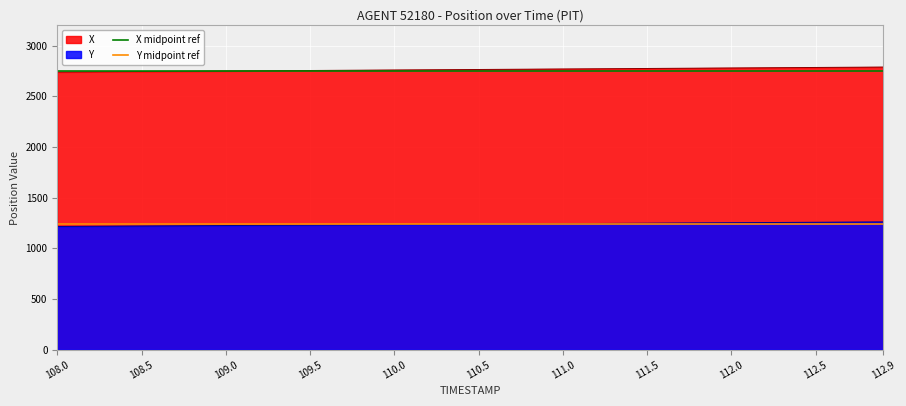

What is the minimum value for X?

2740.4